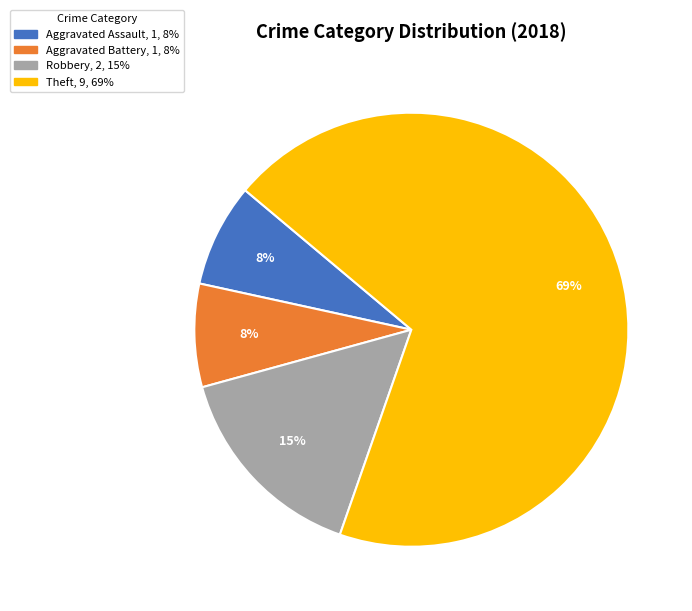

Is it true that Robbery is 15% of the pie?

True